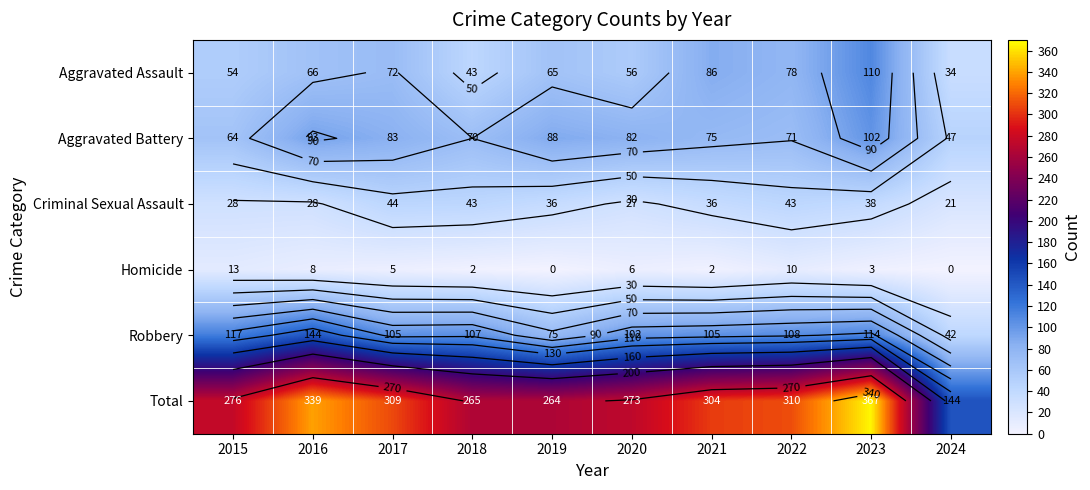

At 2017, list the series in order from smallest to largest.

Homicide, Criminal Sexual Assault, Aggravated Assault, Aggravated Battery, Robbery, Total